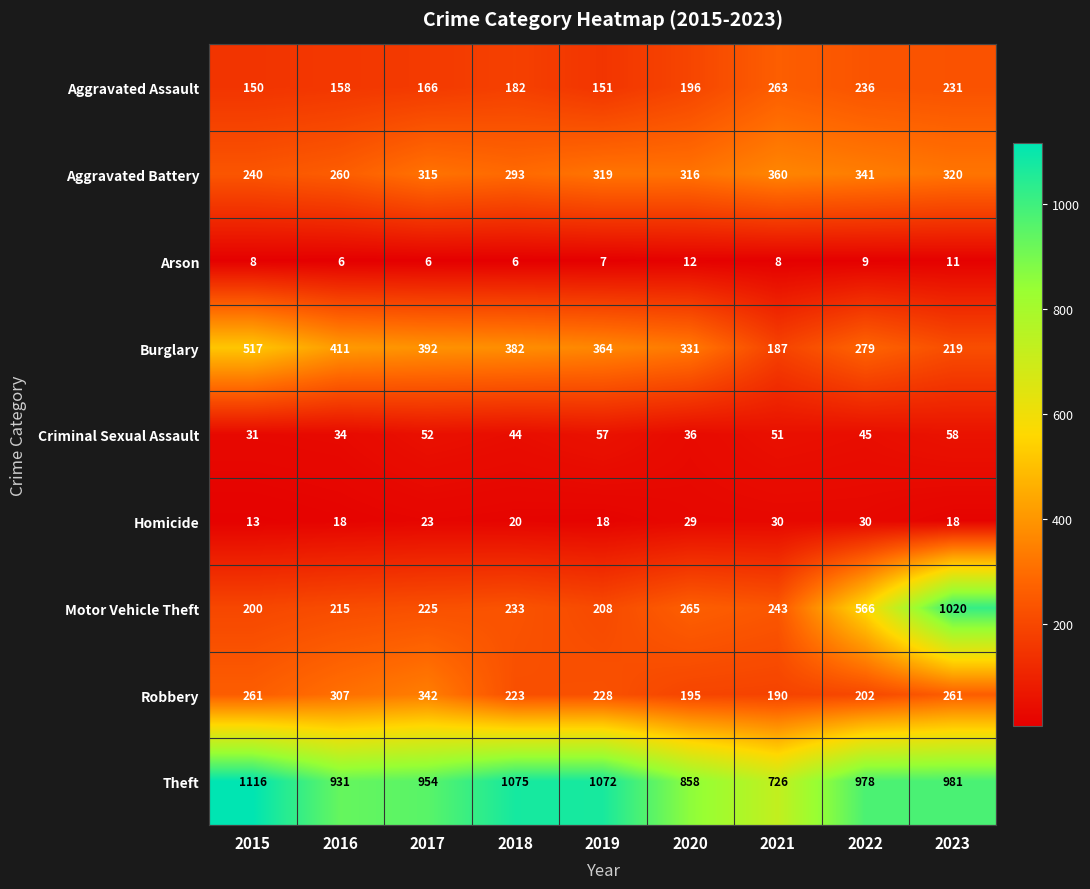

How many categories are shown in the chart?

9